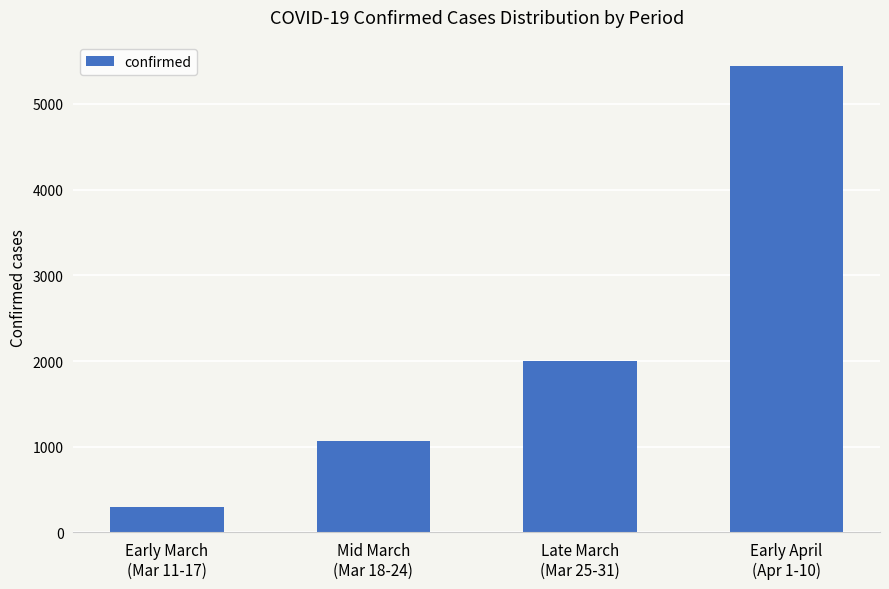

What is the maximum value shown in the chart?

5445